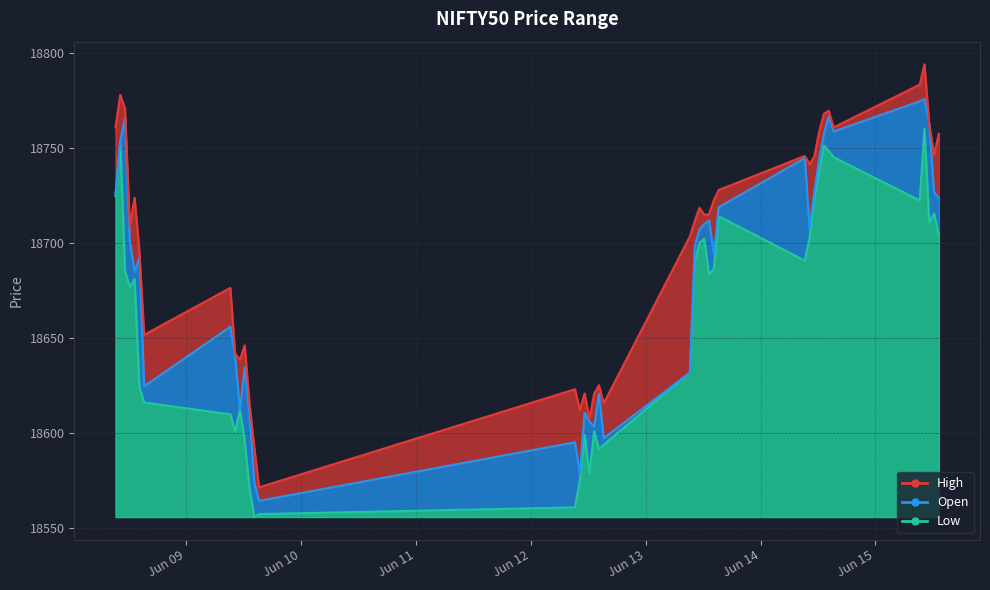

List the series in order of their peak value, highest first.

High, Open, Low